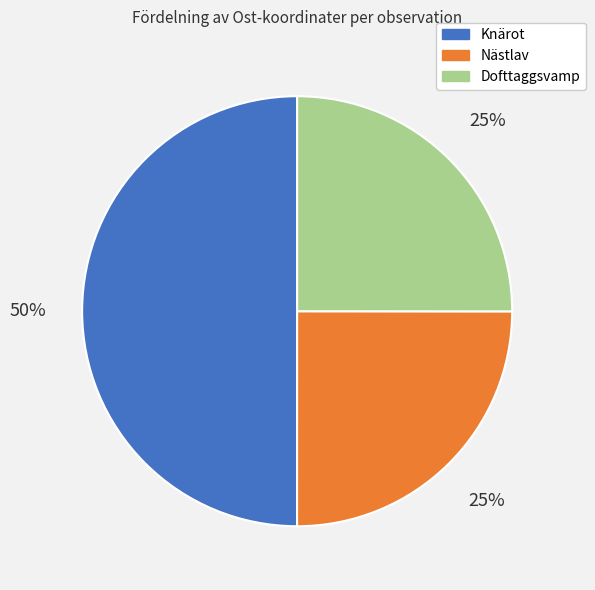

To the nearest percent, what is the difference between the largest and smallest slice percentages?

25%